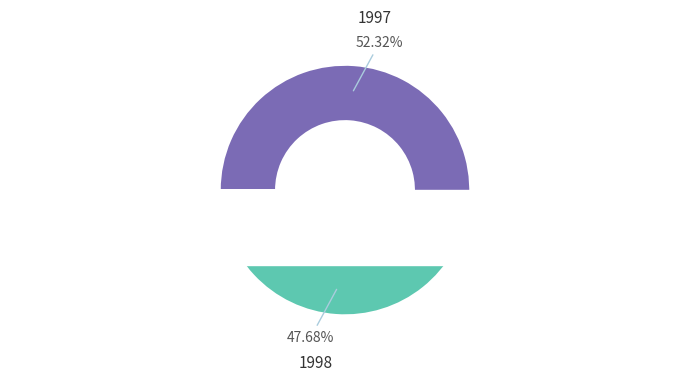

To the nearest percent, what is the combined percentage of 1997 and 1998?

100%